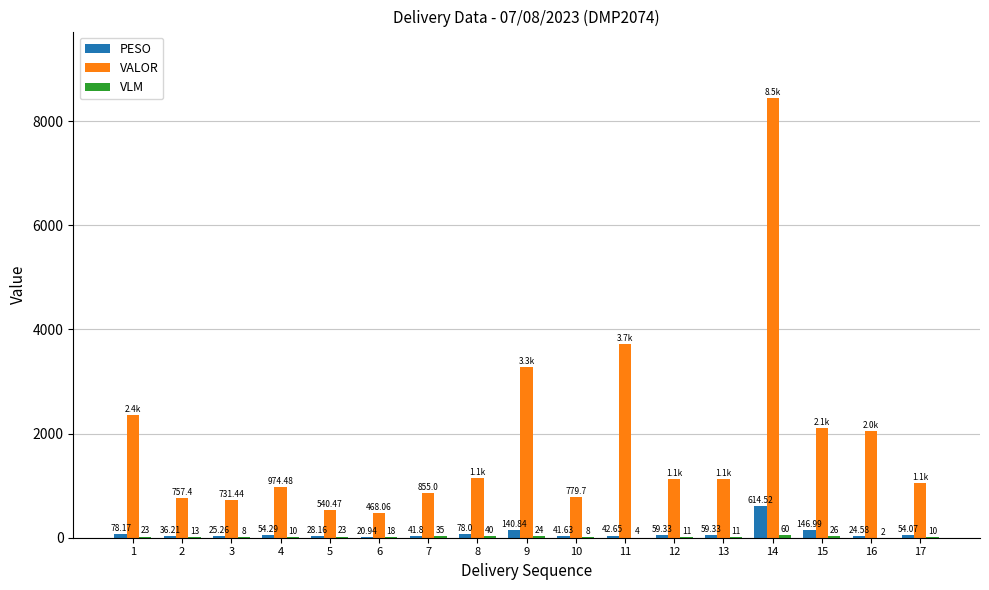

How many values in the VALOR series exceed 1131?

9